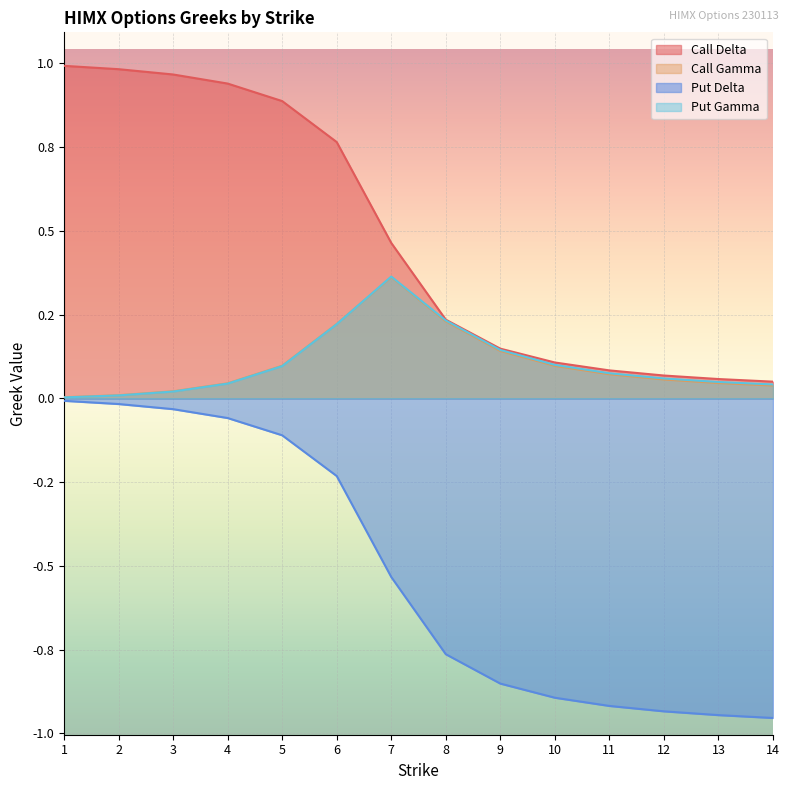

What is the value of the Call Delta point at the 9th from the left?

0.1